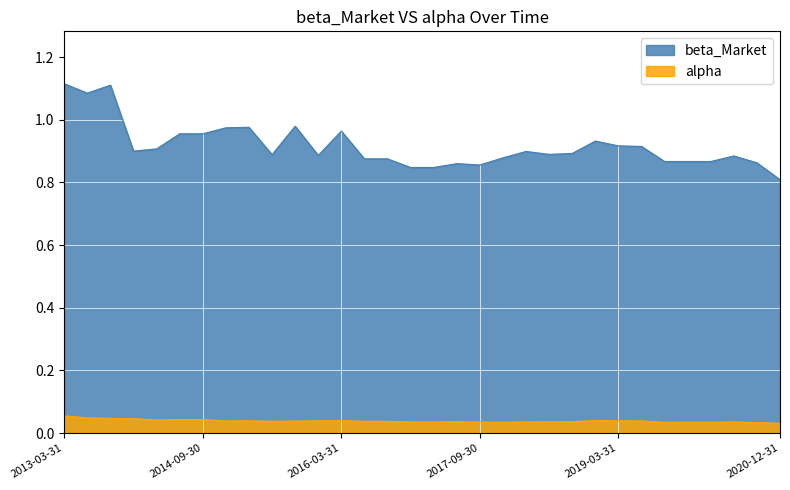

Where is the first local maximum for alpha?

2015-03-31